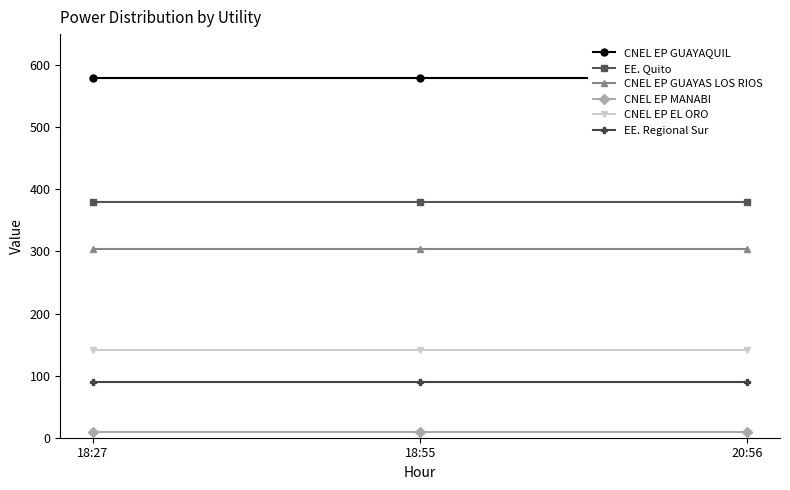

Where is CNEL EP GUAYAS LOS RIOS nearest to the value 304?

18:27